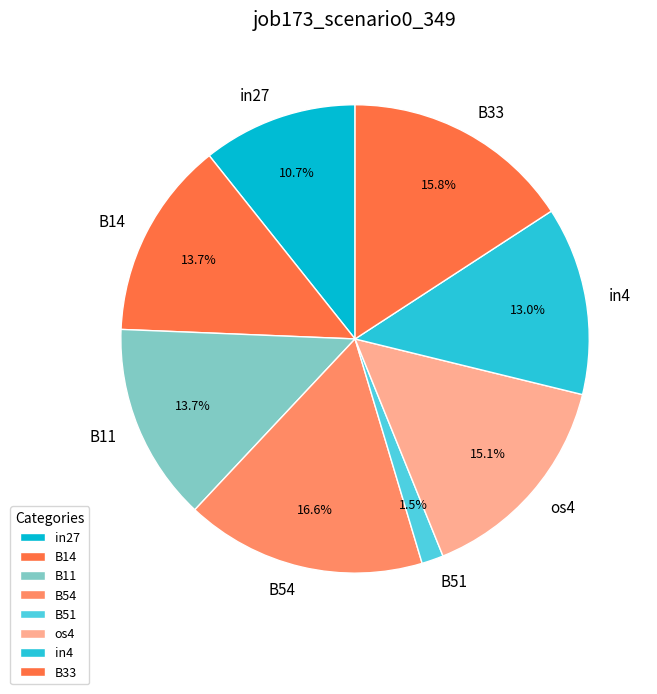

To the nearest percent, what percentage of the pie is in4?

13%